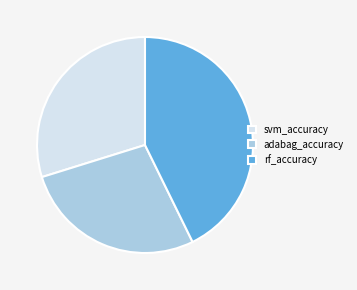

The svm_accuracy slice represents 41% of the pie. True or false?

False